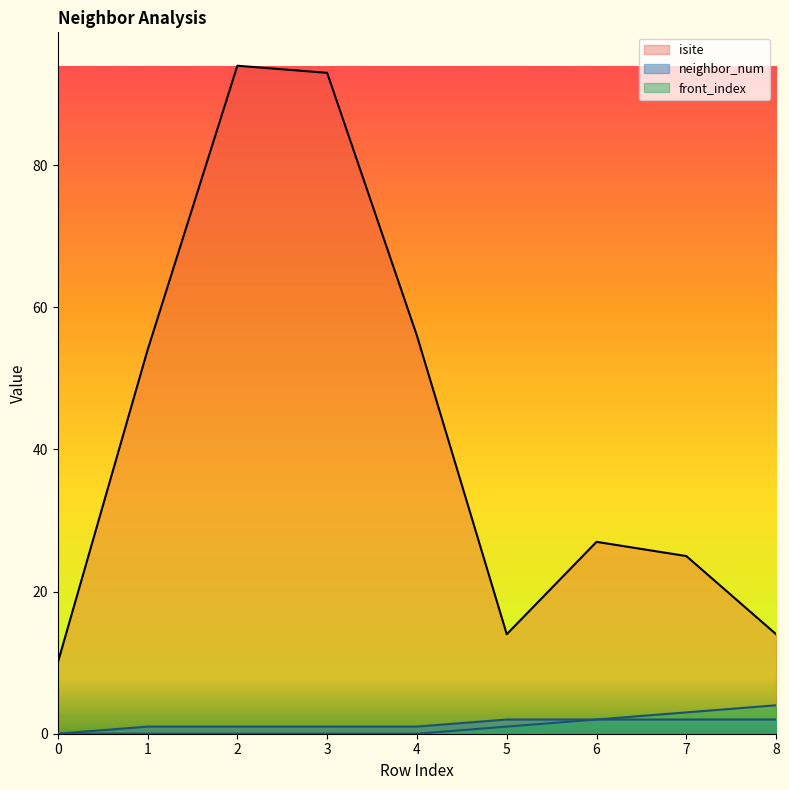

Between 5 and 6, which series saw the biggest shift?

isite